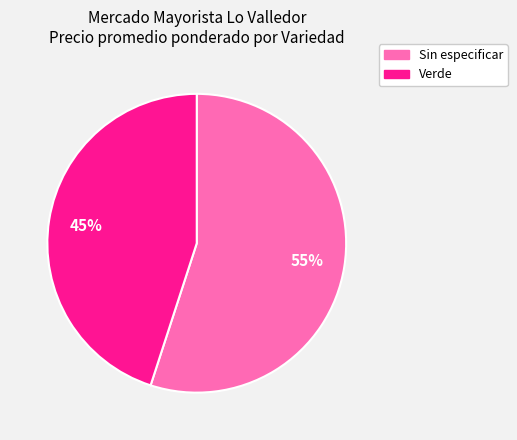

Is there any slice that represents more than half of the pie?

Yes